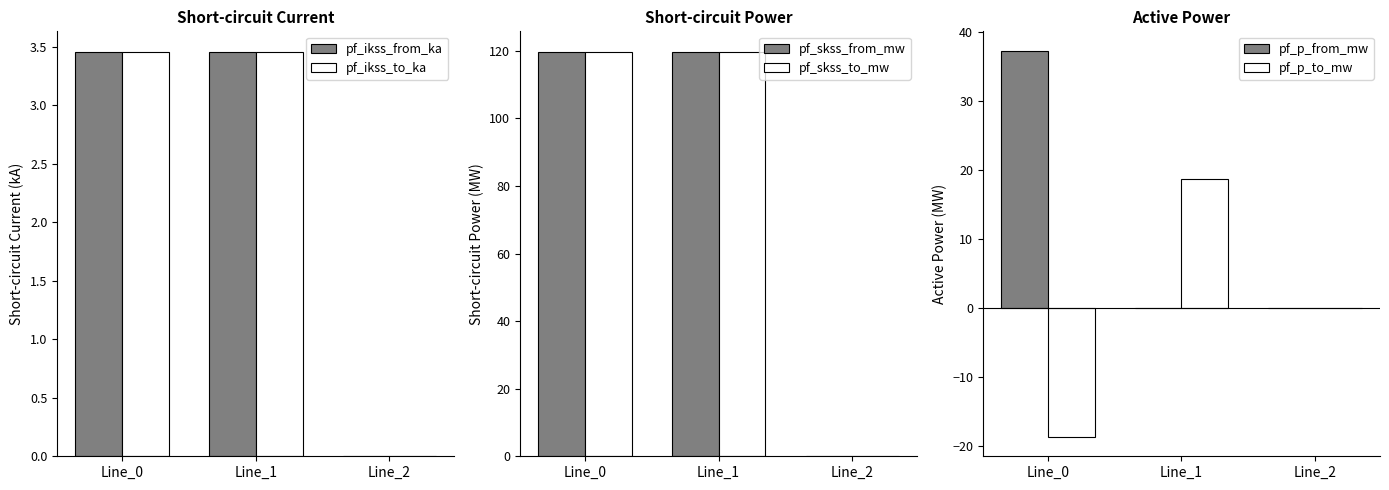

Which category has the lowest value in the pf_skss_to_mw series?

Line_2